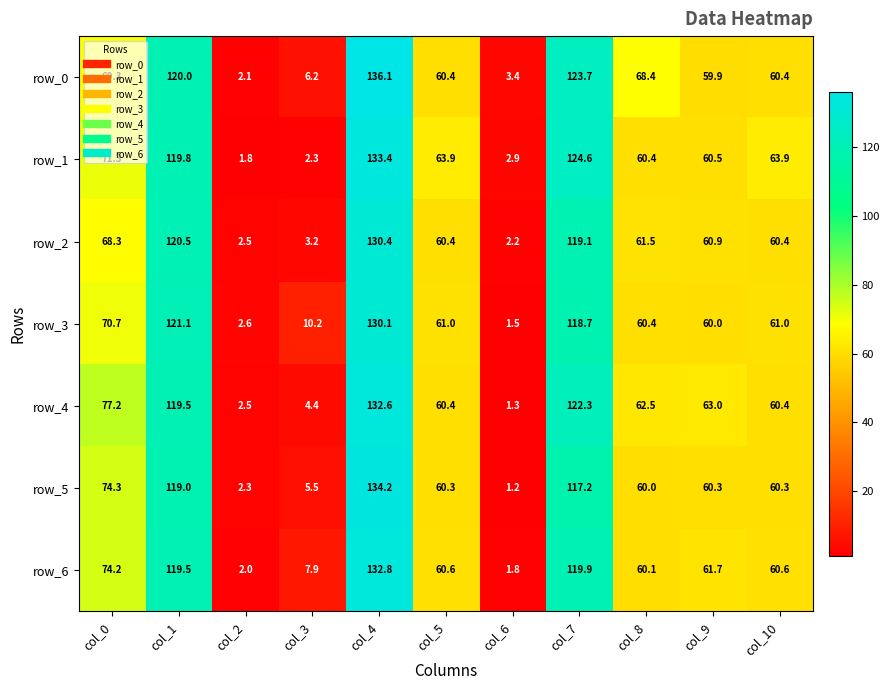

What is the total value across all series at col_0?

505.3